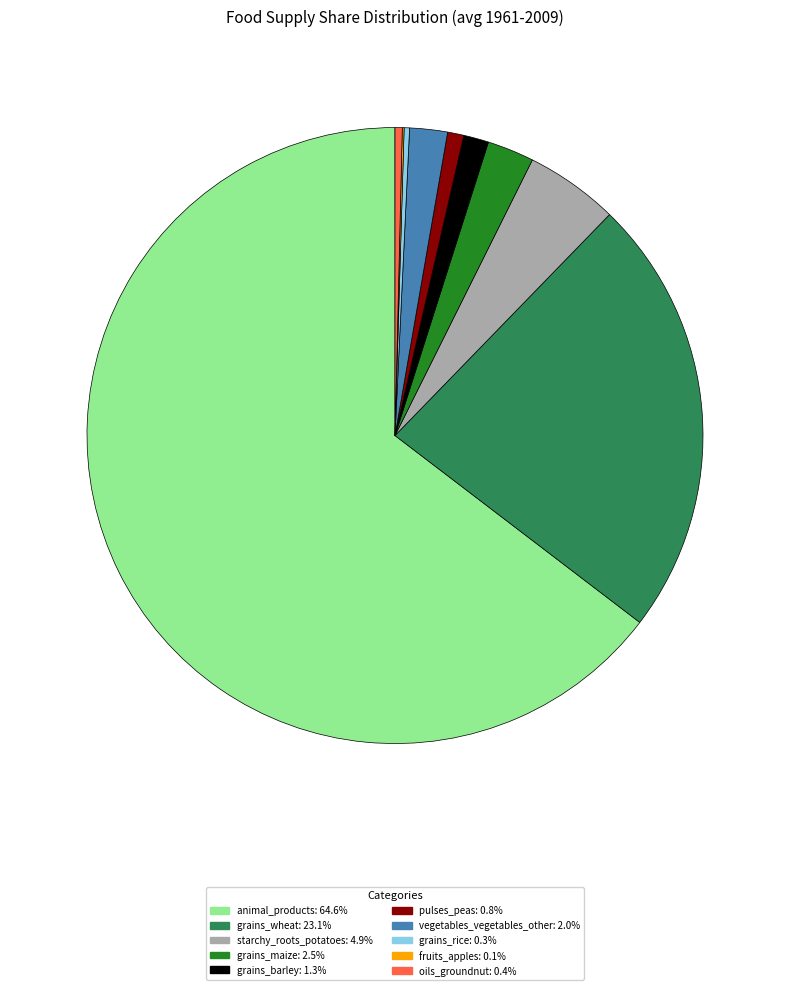

Is there a majority slice in this chart?

Yes